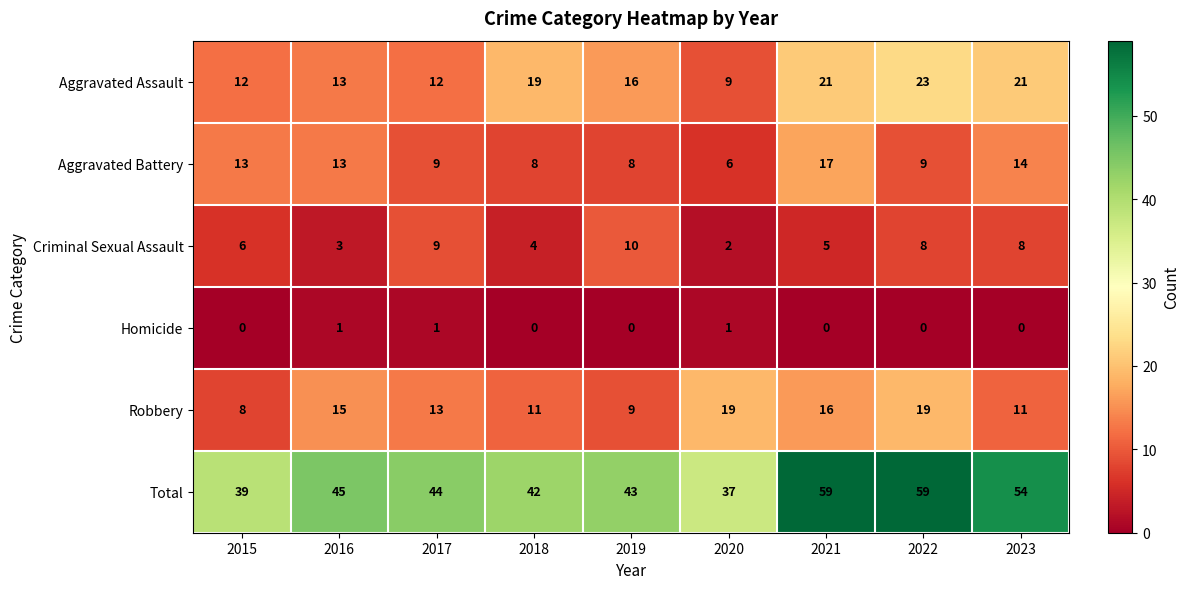

At 2023, list the series in order from smallest to largest.

Homicide, Criminal Sexual Assault, Robbery, Aggravated Battery, Aggravated Assault, Total